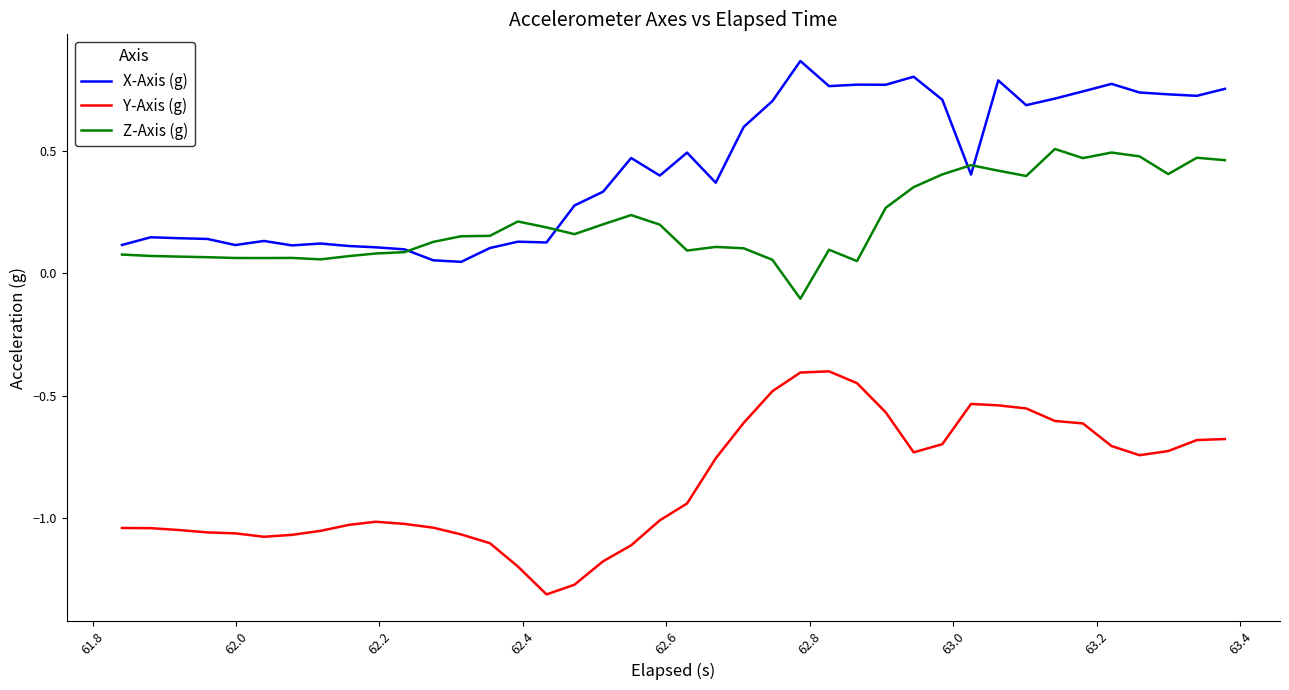

What is the sum of all Z-Axis (g) values?

8.4